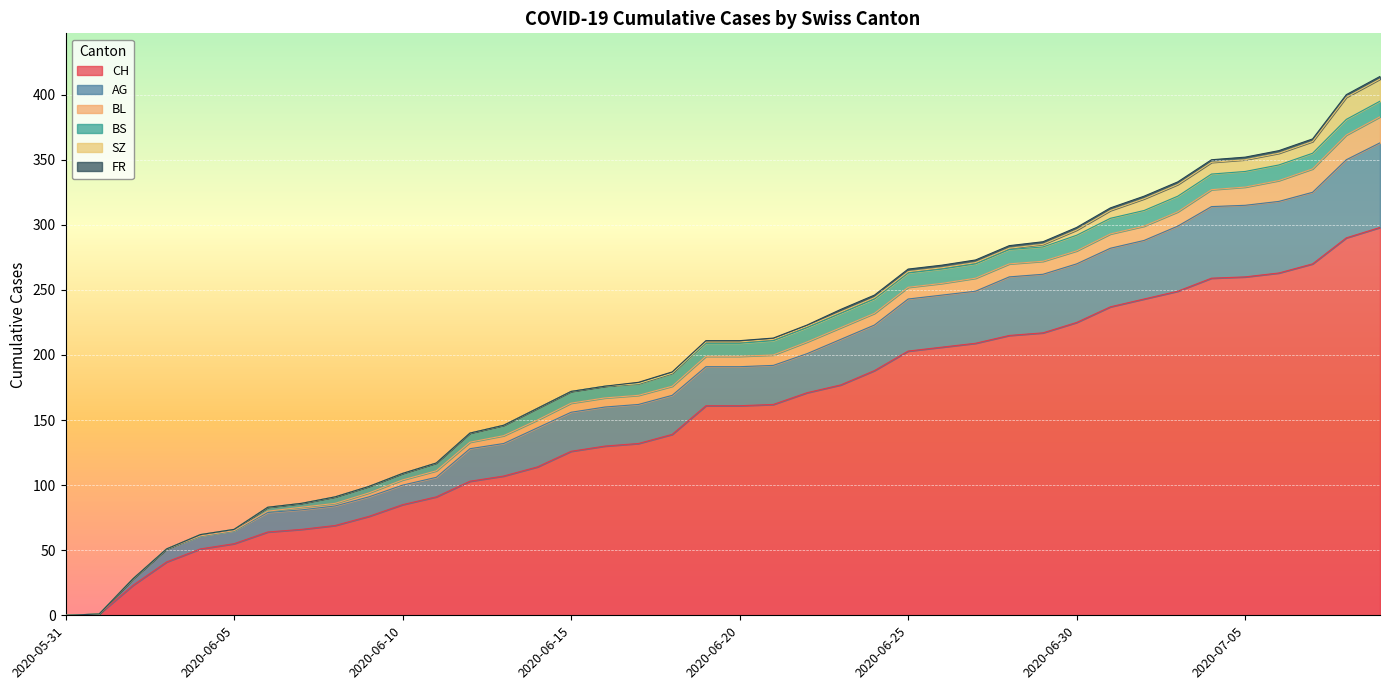

Is it true that BL equals 3 at 2020-06-13?

False